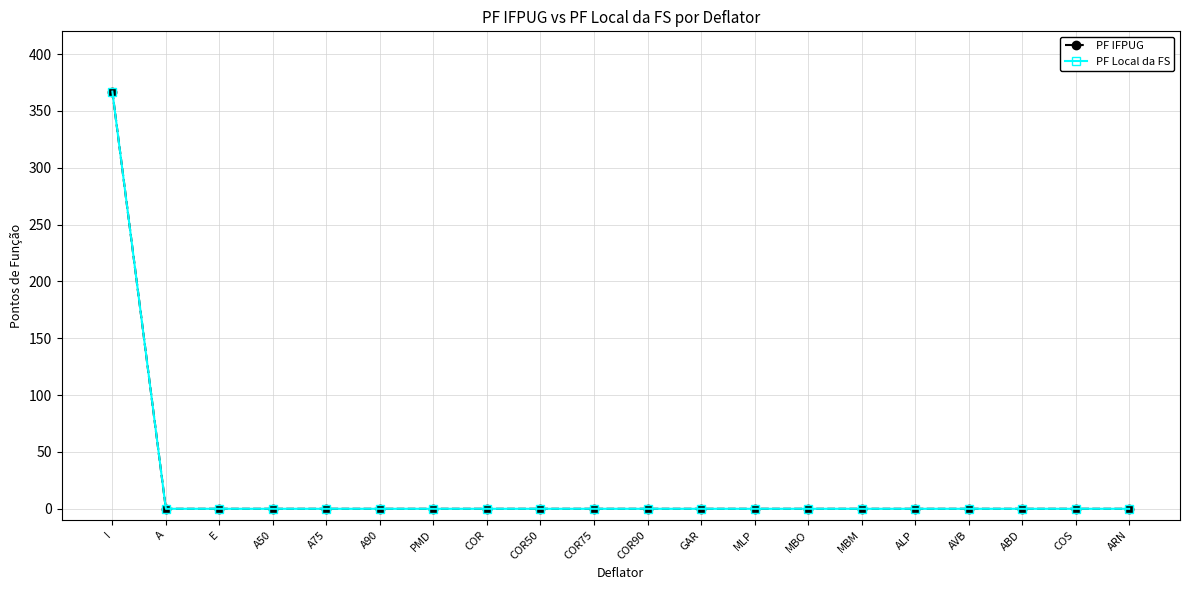

True or false: PF IFPUG and PF Local da FS intersect in this chart.

False